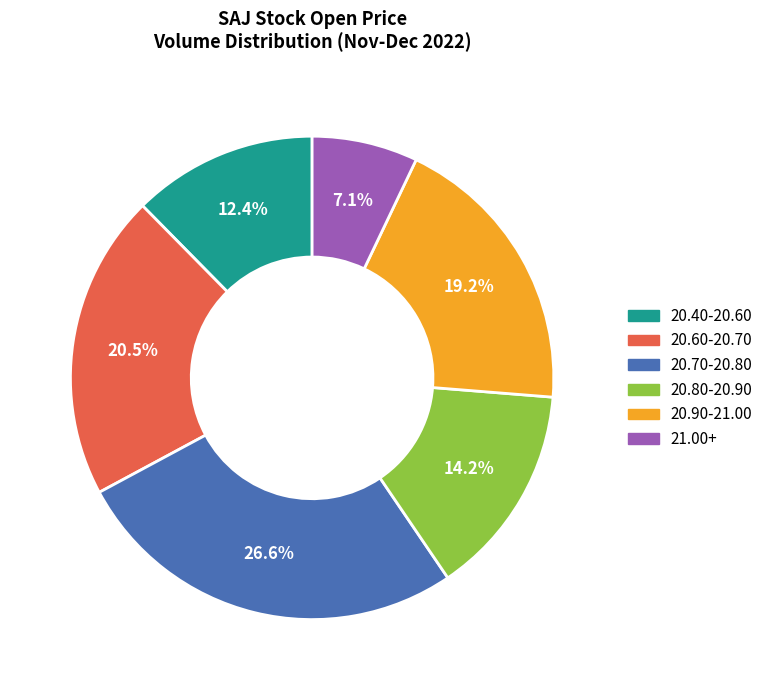

Does any single category account for the majority?

No